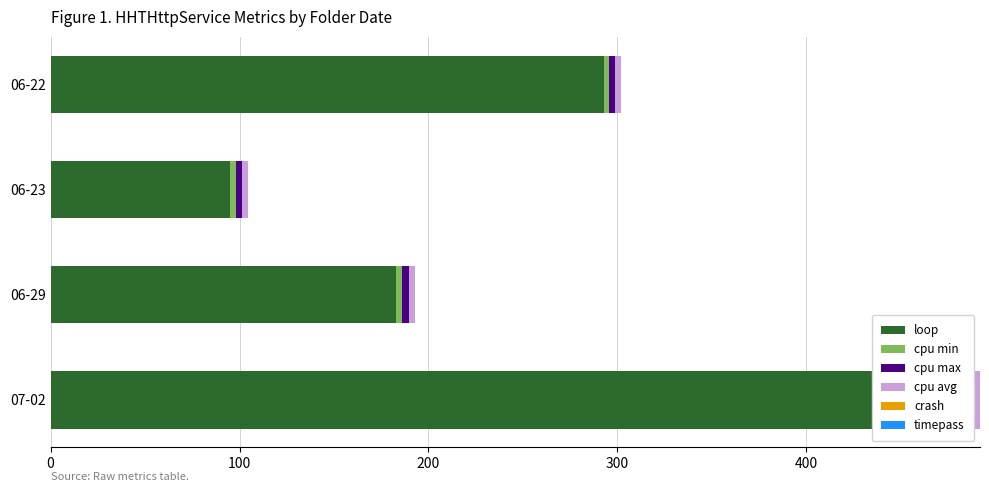

What is the sum of all crash values?

2.2